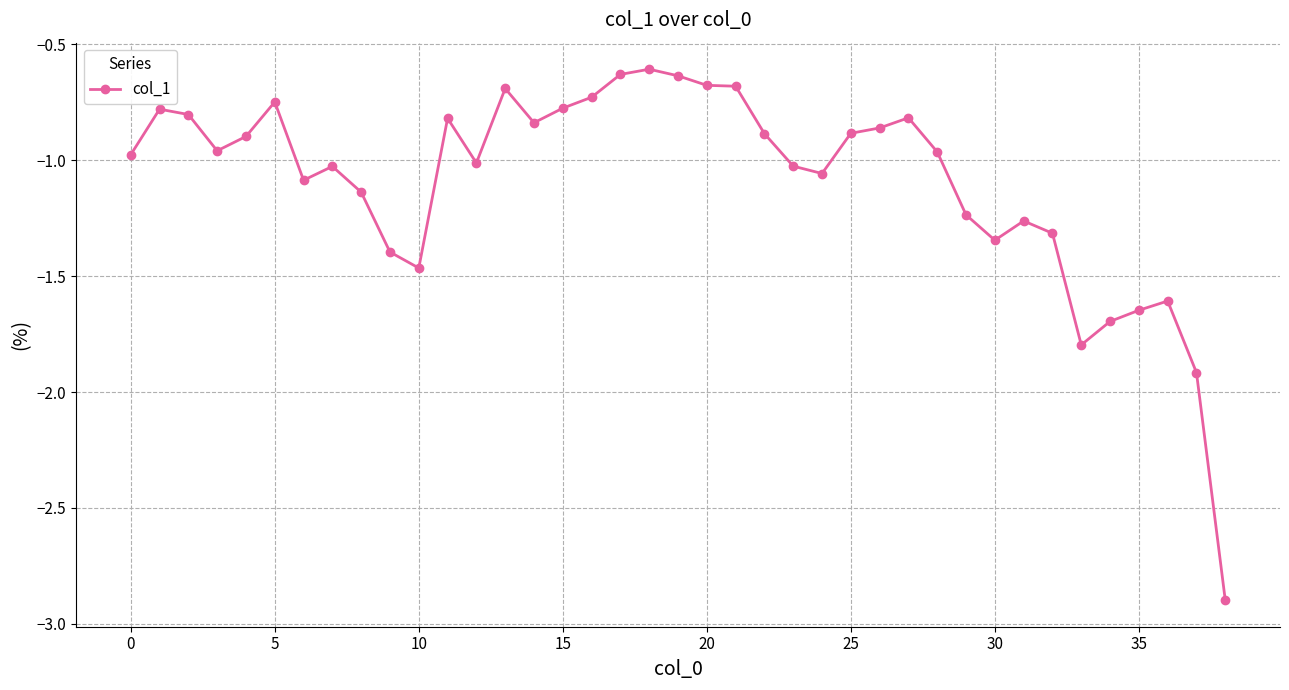

What is the smallest value displayed?

-2.9